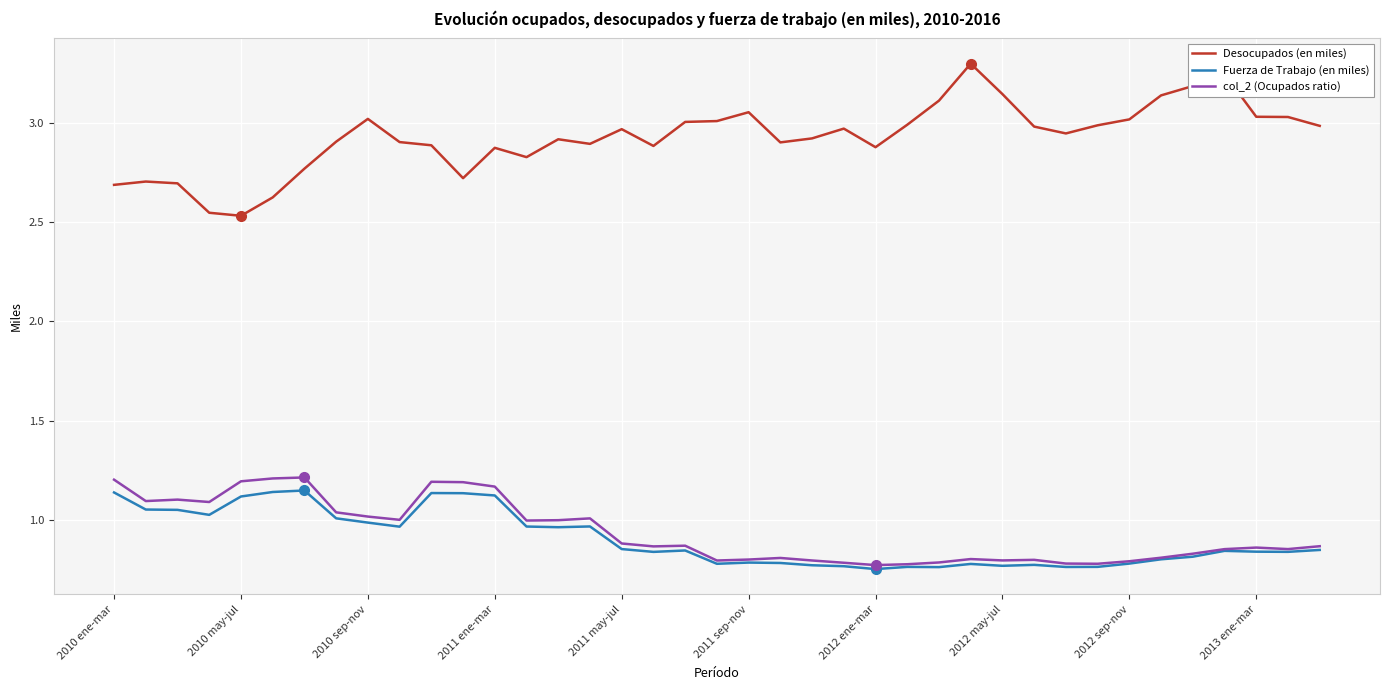

What is the maximum value shown in the chart?

3.3